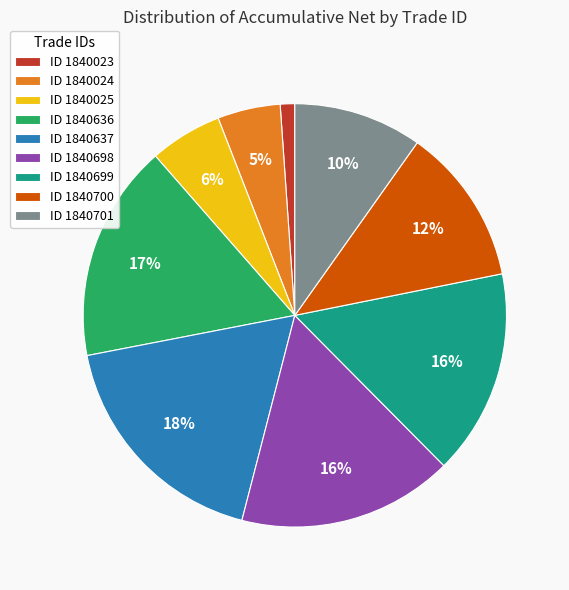

What is the smallest slice in the pie chart?

ID 1840023